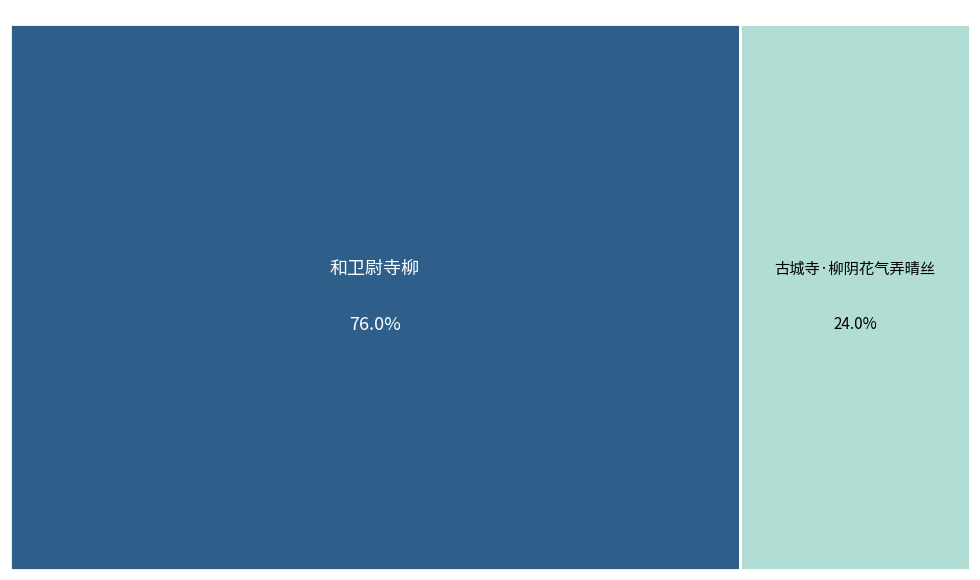

Count the number of slices in the pie.

2